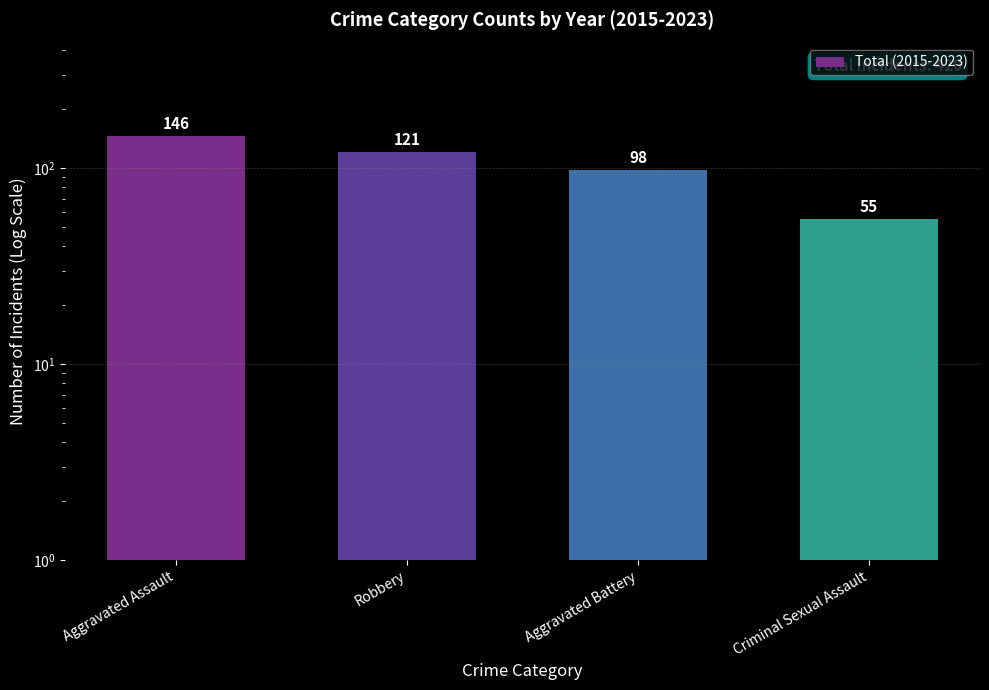

What is the smallest value displayed?

55